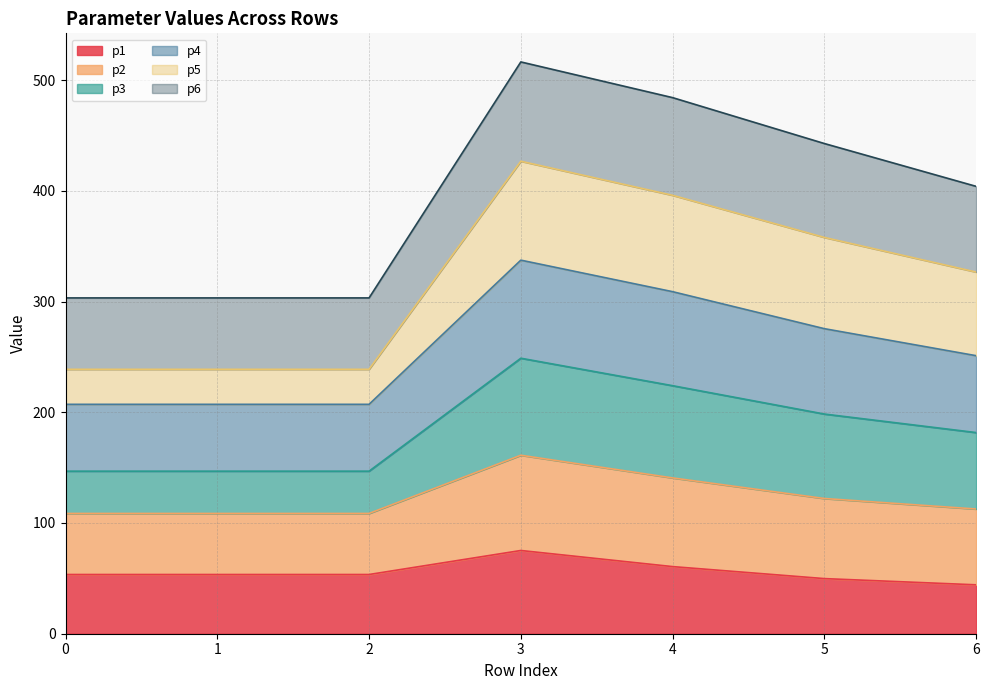

What is the total value across all series at 2?

303.3